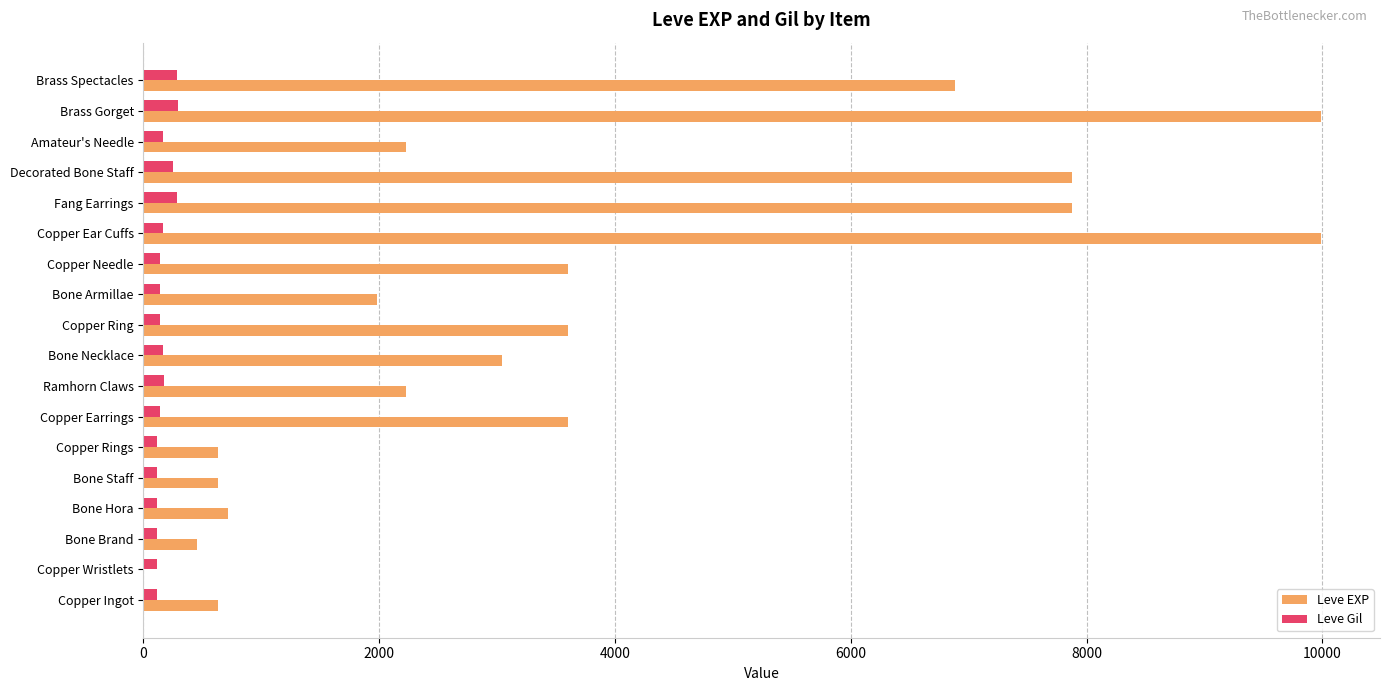

True or false: Leve EXP has a value of 3525 at Bone Armillae.

False